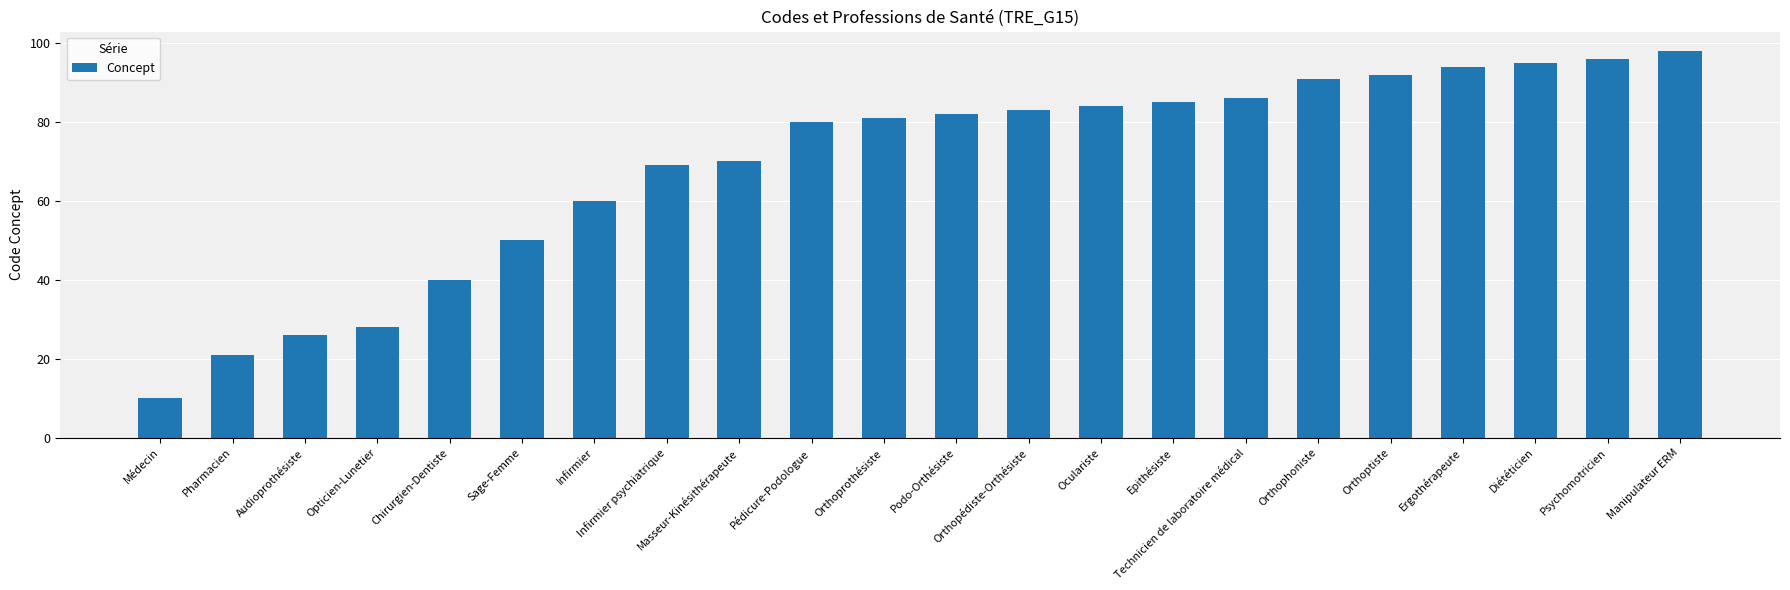

List the labels in order of value, largest first.

Manipulateur ERM, Psychomotricien, Diététicien, Ergothérapeute, Orthoptiste, Orthophoniste, Technicien de laboratoire médical, Epithésiste, Oculariste, Orthopédiste-Orthésiste, Podo-Orthésiste, Orthoprothésiste, Pédicure-Podologue, Masseur-Kinésithérapeute, Infirmier psychiatrique, Infirmier, Sage-Femme, Chirurgien-Dentiste, Opticien-Lunetier, Audioprothésiste, Pharmacien, Médecin